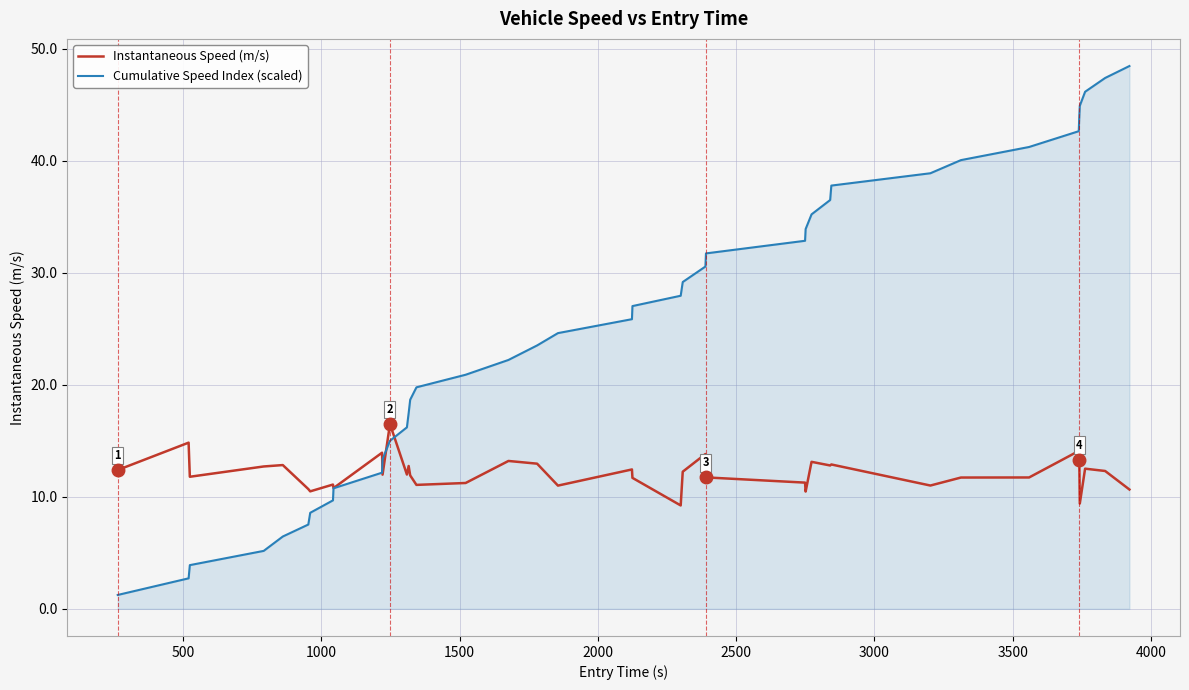

What is the sum of all Cumulative Speed Index (scaled) values?

1002.6